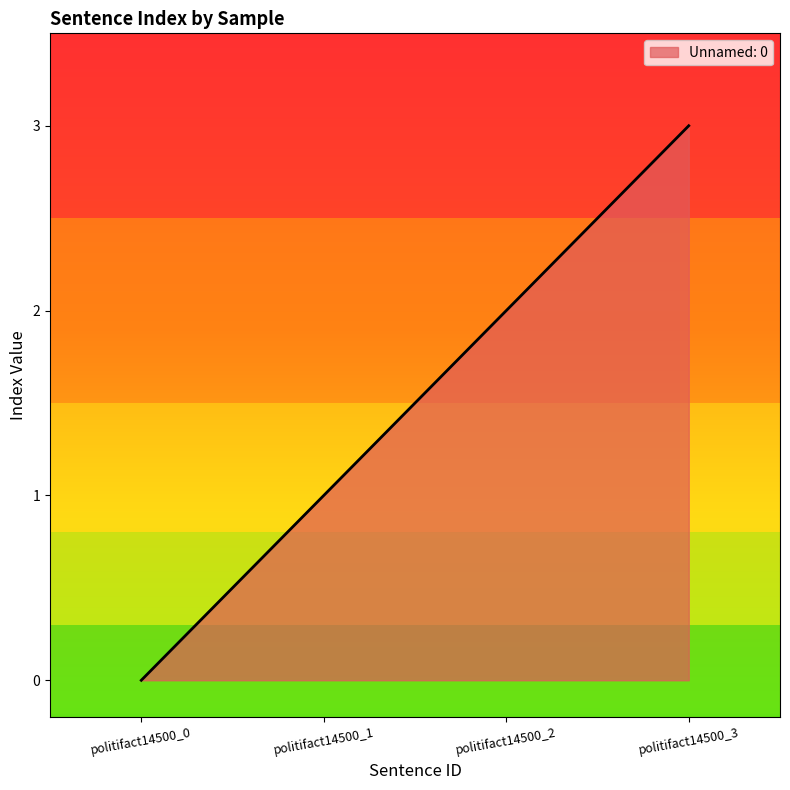

Where is the data nearest to the value 1?

politifact14500_1